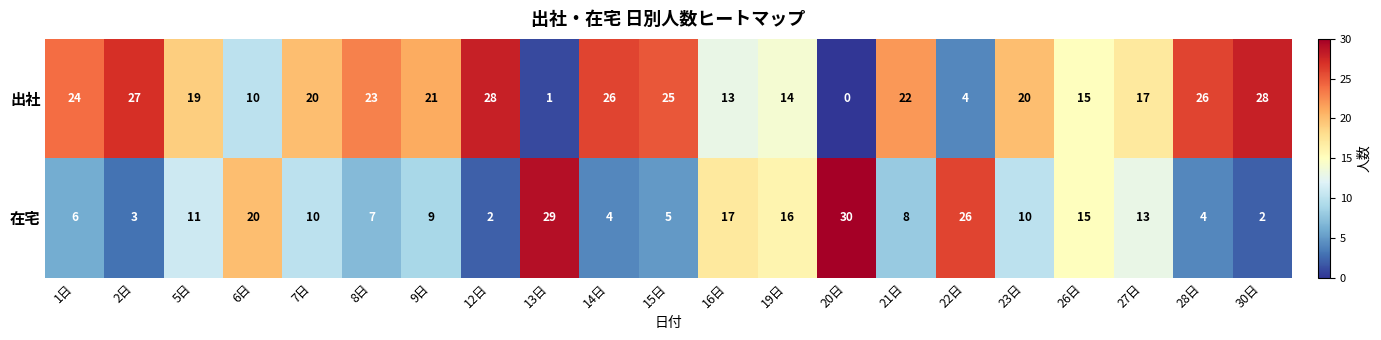

List the series in order of their peak value, lowest first.

出社, 在宅